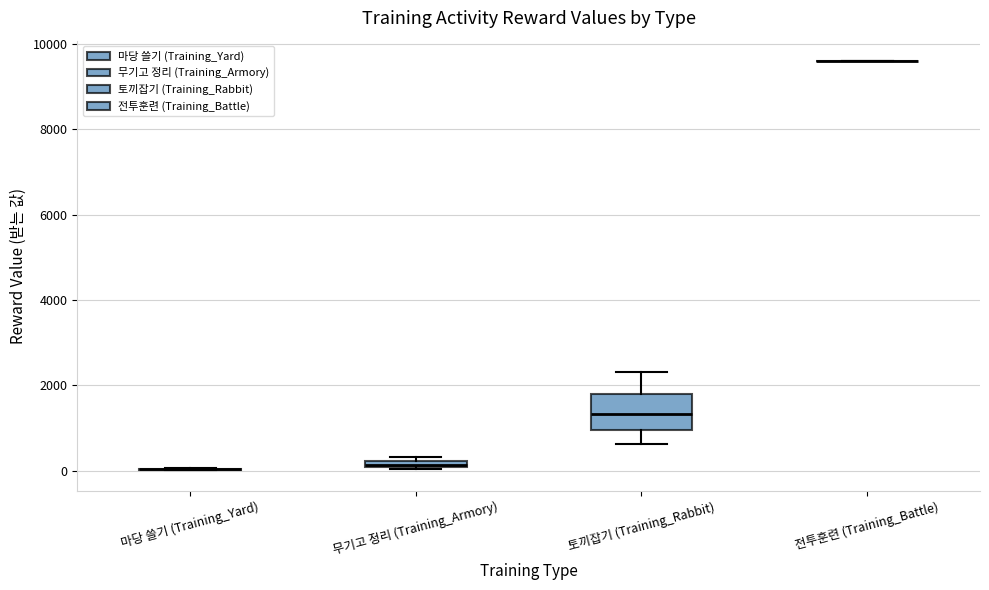

Which box is the tallest, from its lower edge to its upper edge?

토끼잡기 (Training_Rabbit)